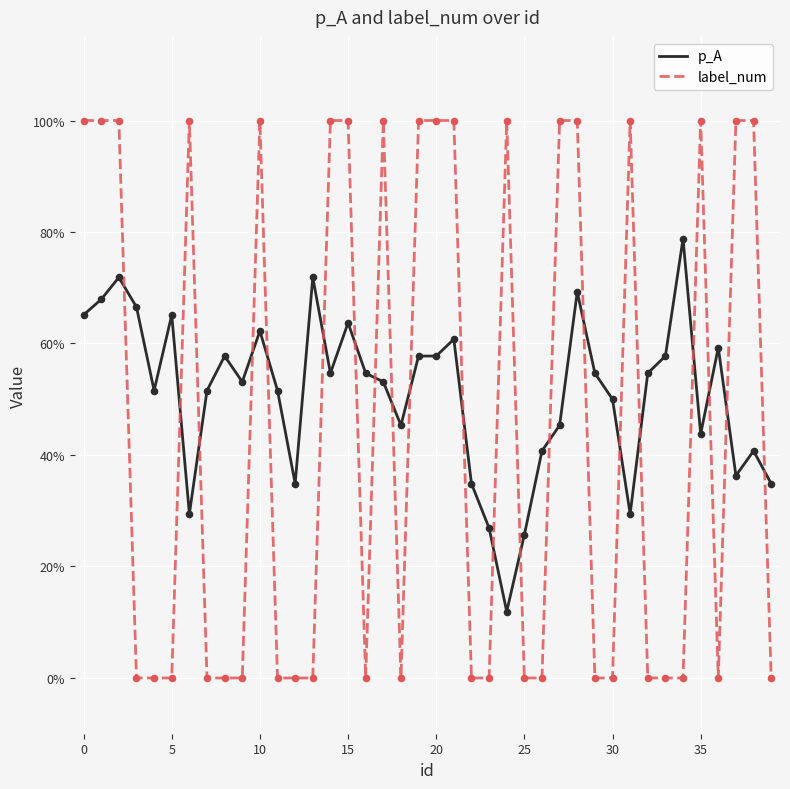

Which series has the largest total across all categories?

p_A